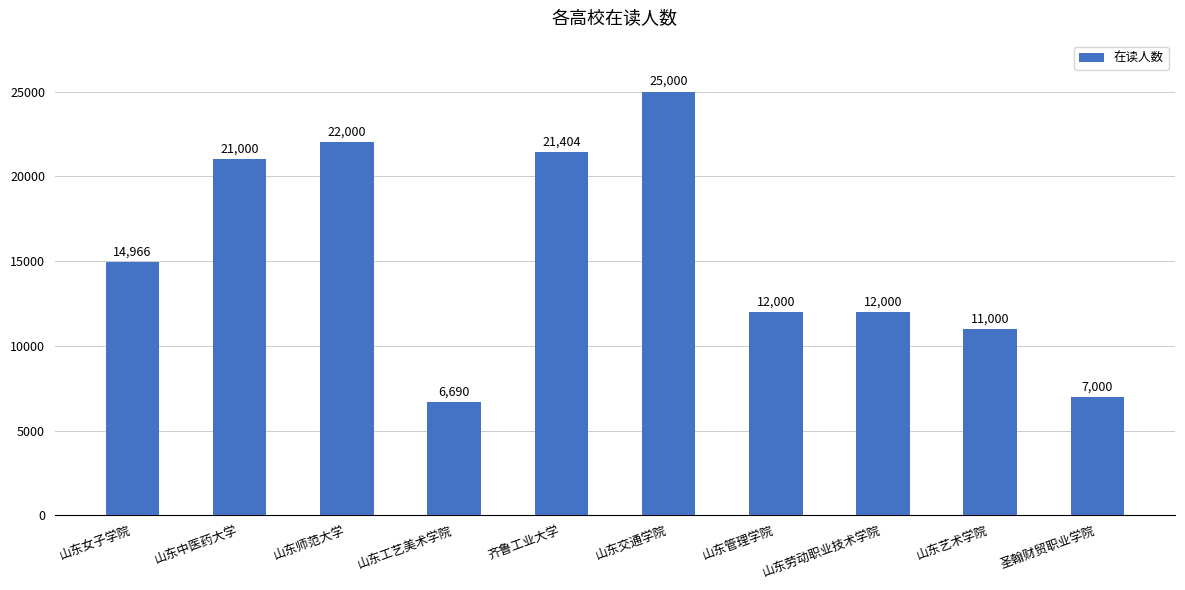

How many data points are less than 14966?

5